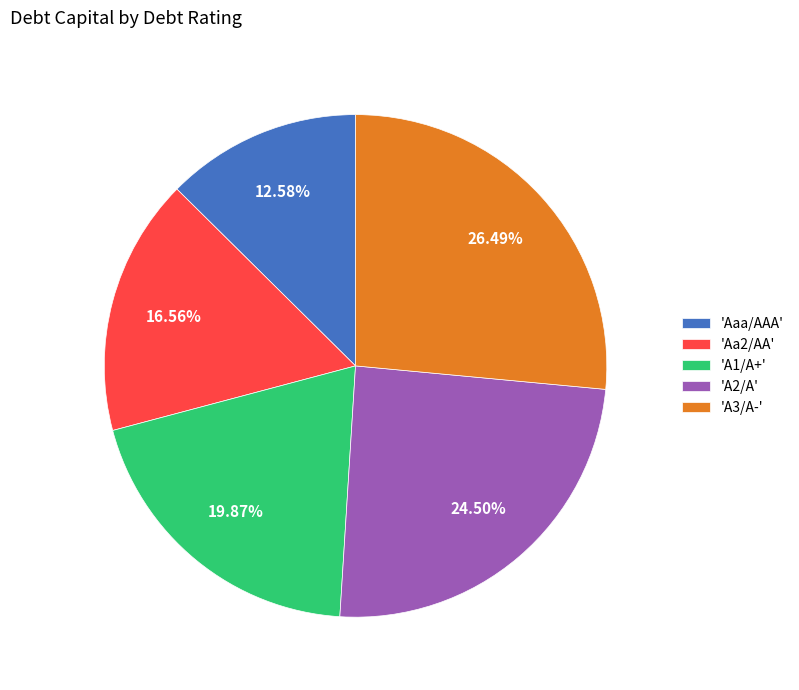

Rank the categories by value from highest to lowest.

'A3/A-', 'A2/A', 'A1/A+', 'Aa2/AA', 'Aaa/AAA'